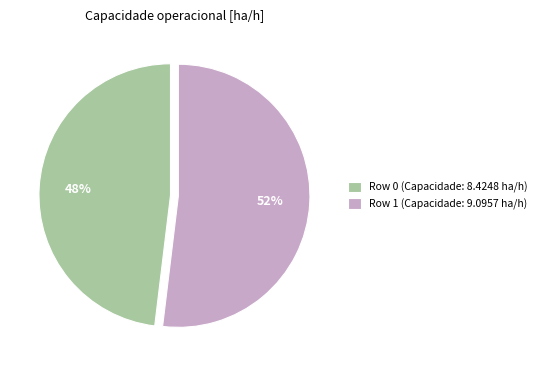

How many segments does this pie chart have?

2